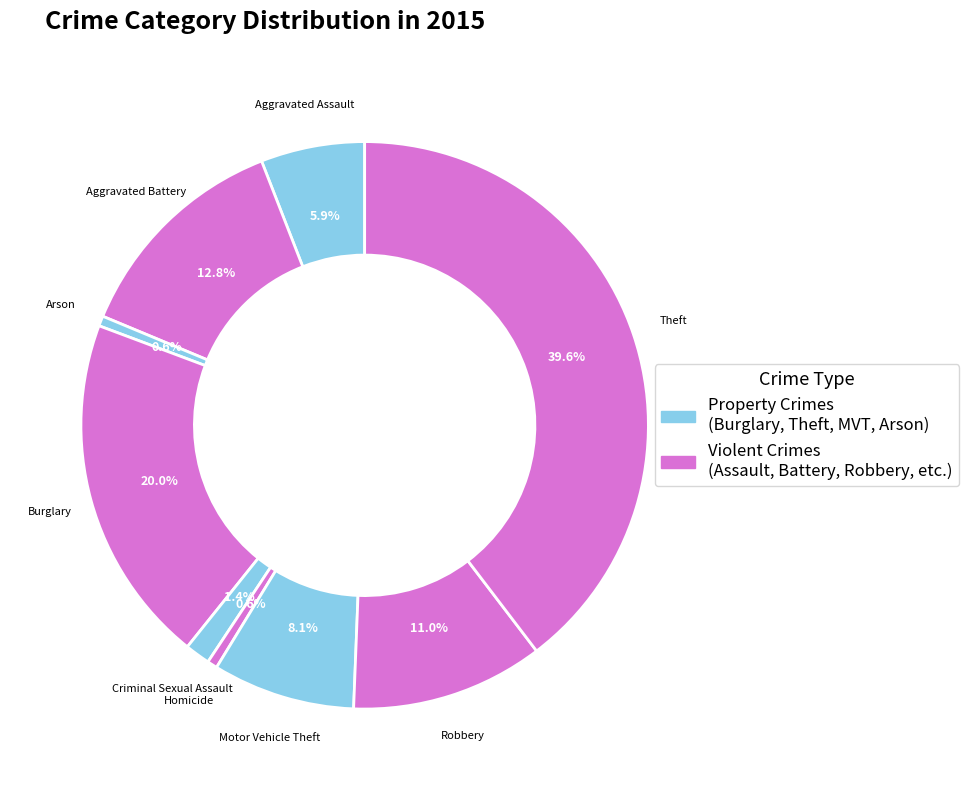

Count the number of slices in the pie.

9